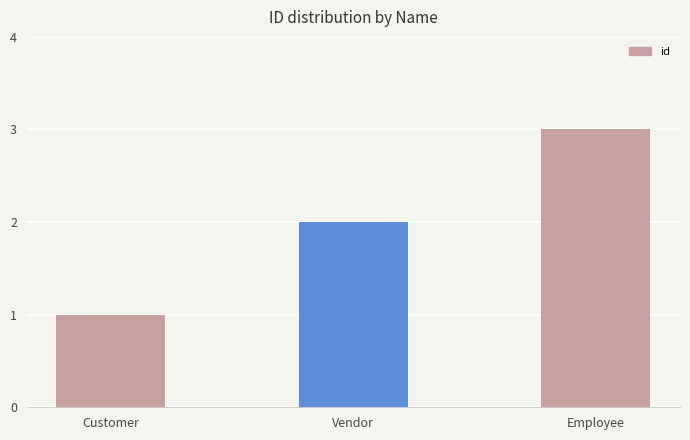

What is the sum of all values?

6